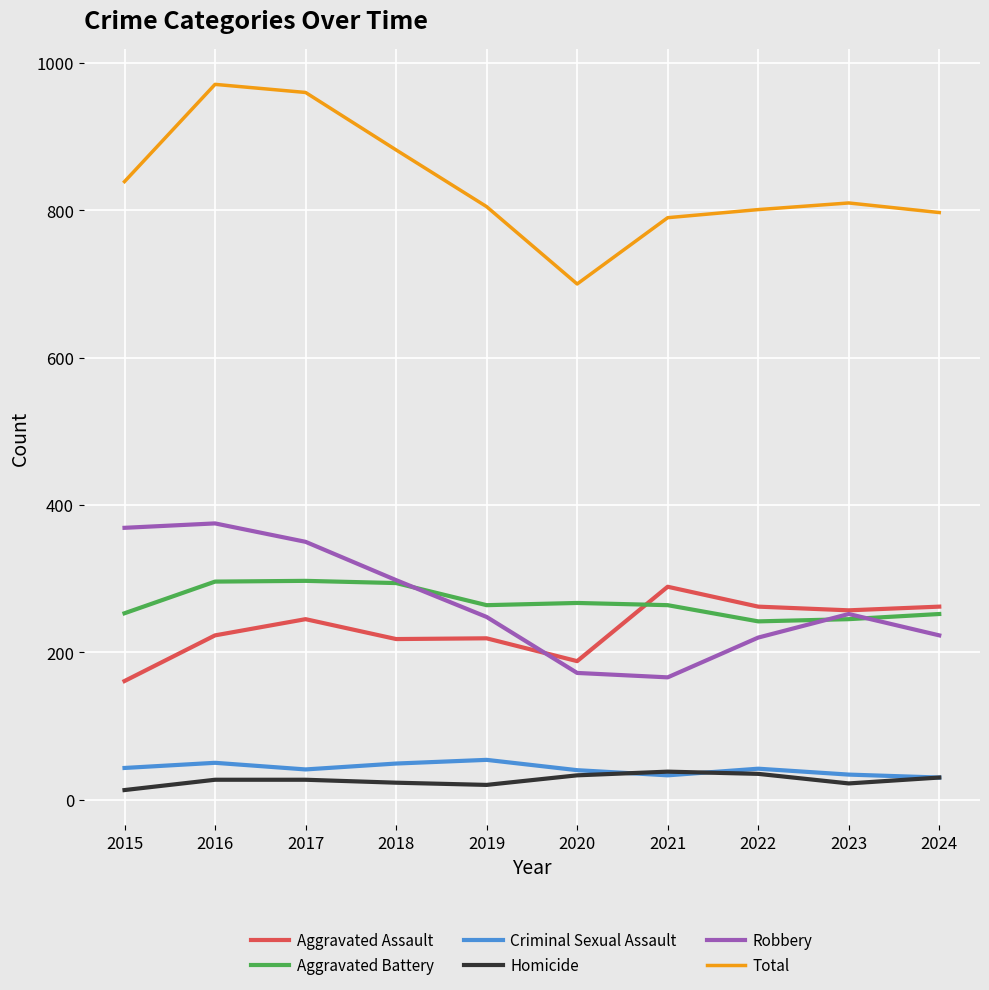

What is the maximum value shown in the chart?

971